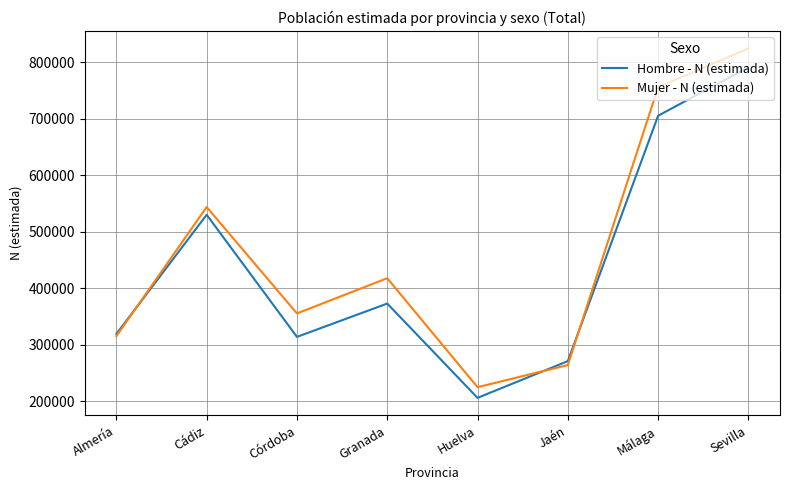

Between Cádiz and Huelva, which series saw the biggest shift?

Hombre - N (estimada)